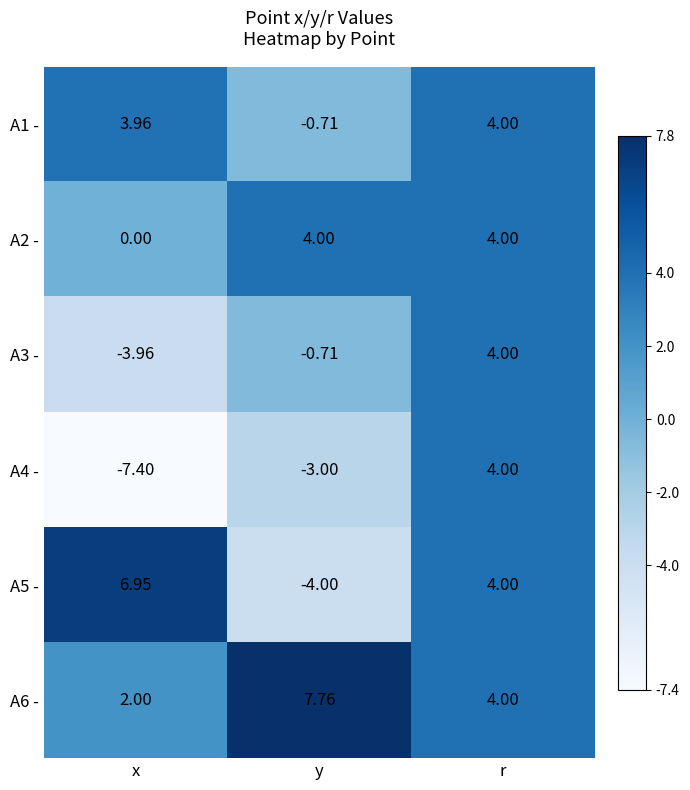

Count the number of categories in the chart.

3